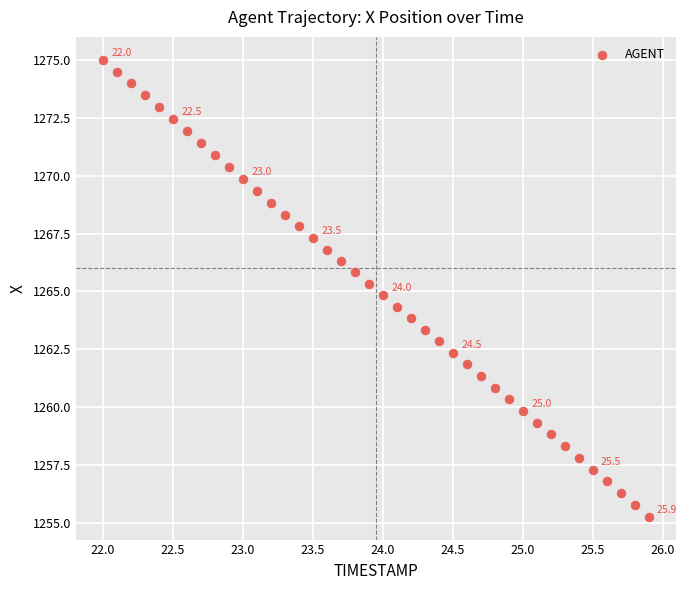

What is the range of Y values (max minus min)?

19.8